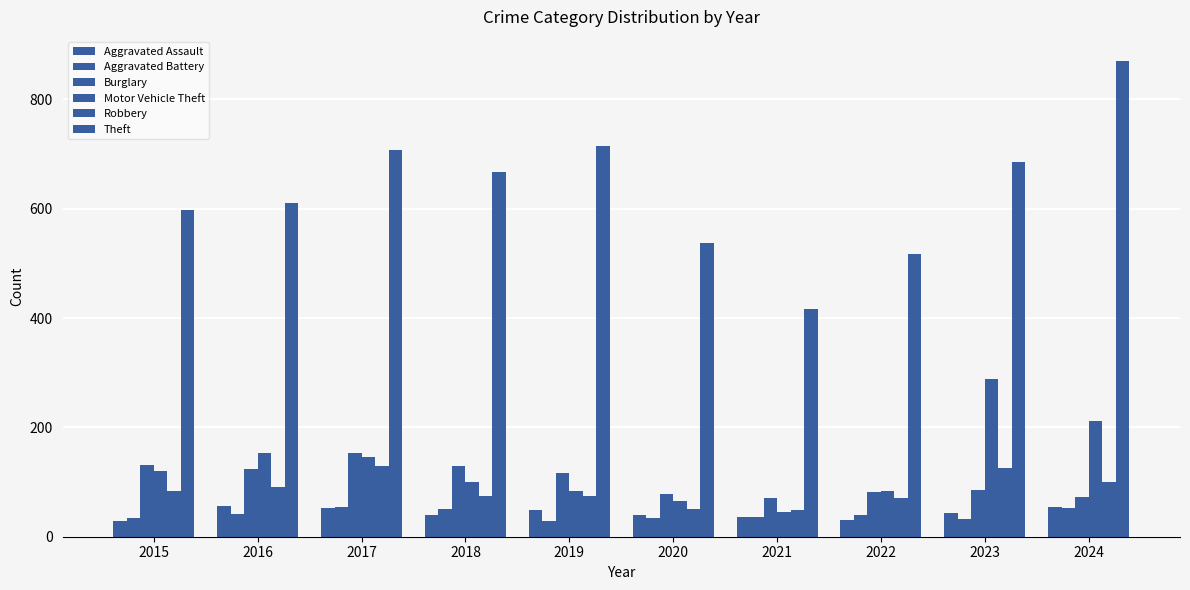

The Aggravated Assault series shows 83 at 2024. True or false?

False